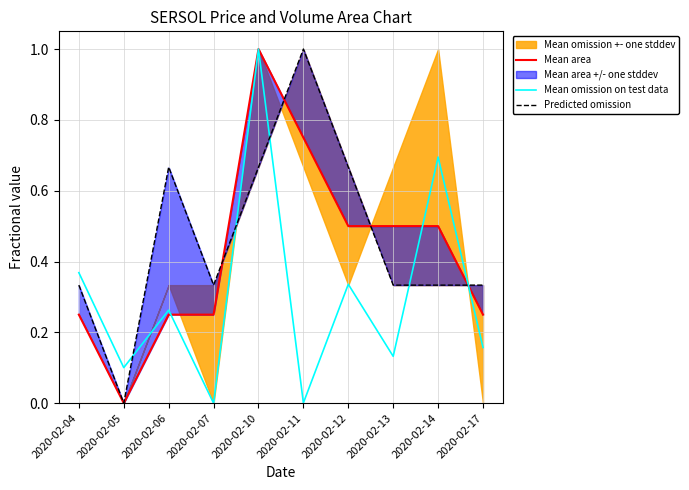

What is the sum of the Predicted omission values at 2020-02-12 and 2020-02-13?

1.0